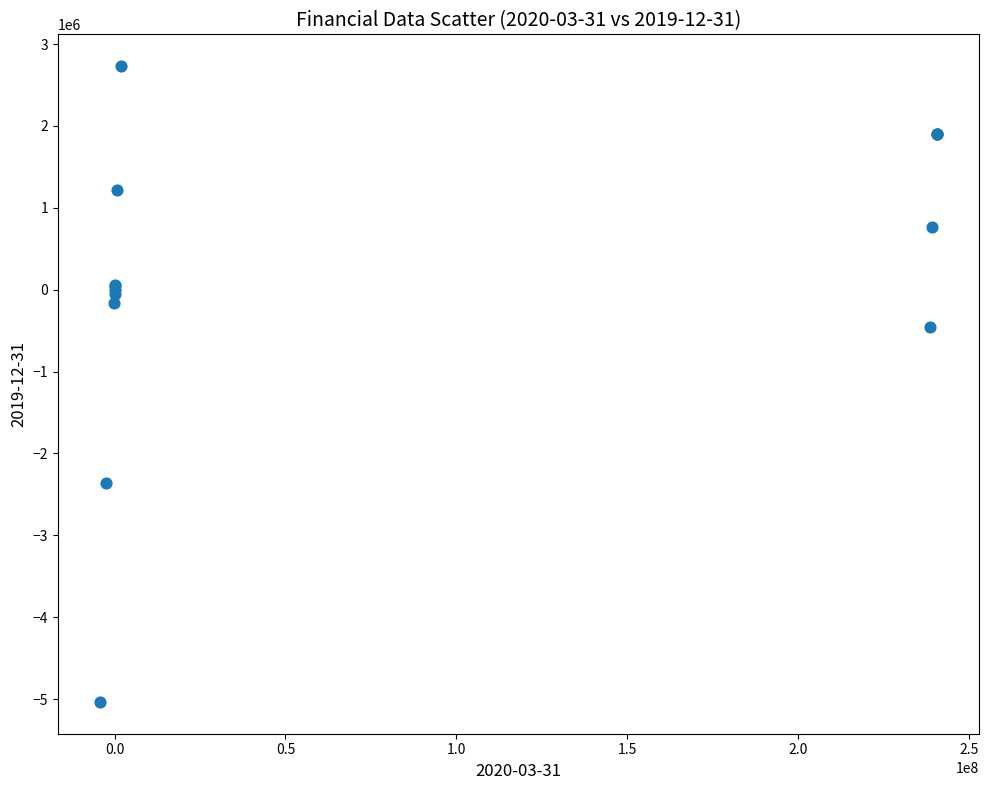

What Y value in the scatter plot is closest to -1151900?

-454600